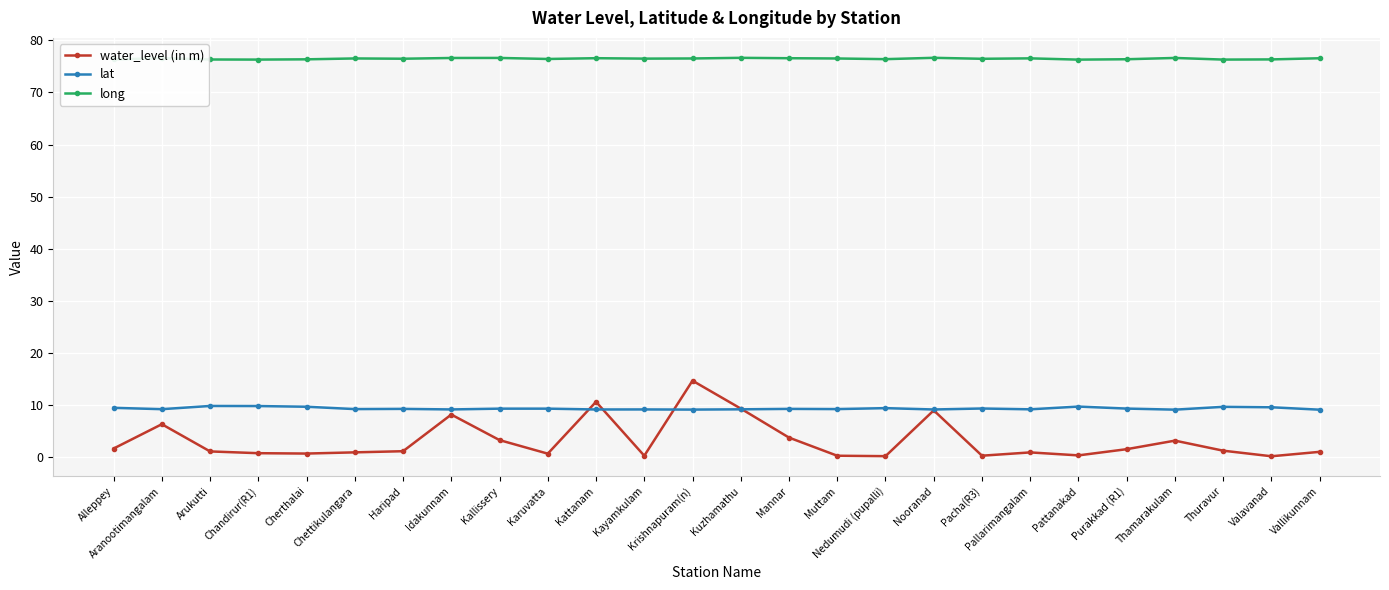

After their last crossing, which series has the higher values: lat or water_level (in m)?

lat